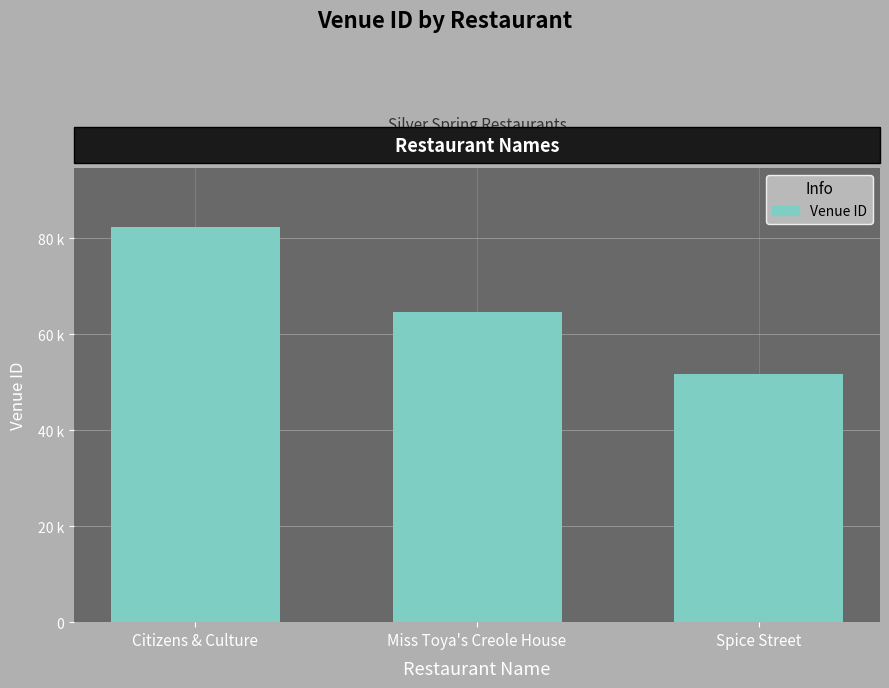

At which category does the chart reach its minimum across all series?

Spice Street